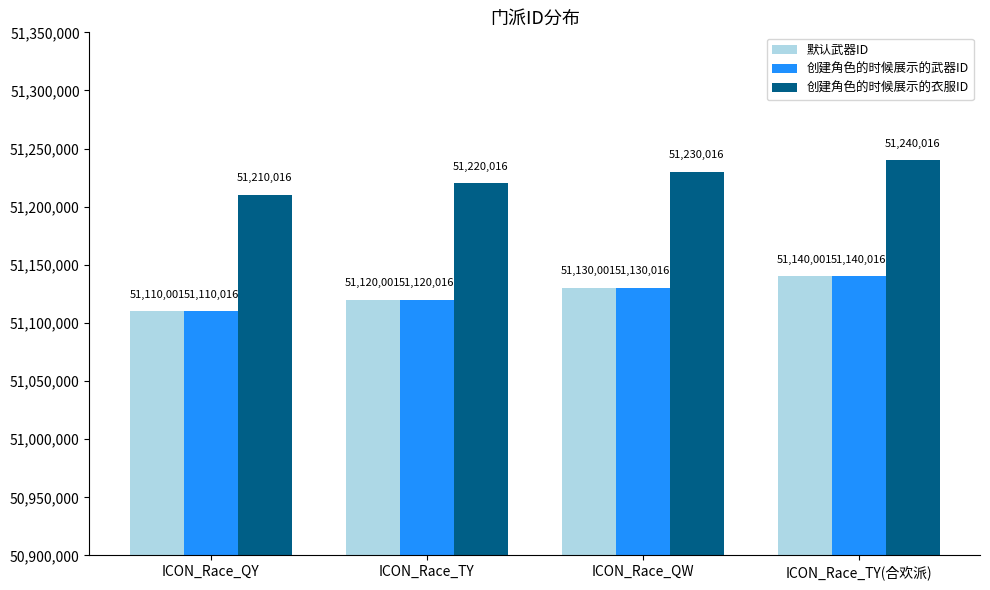

Where is 创建角色的时候展示的衣服ID nearest to the value 51225016?

ICON_Race_TY